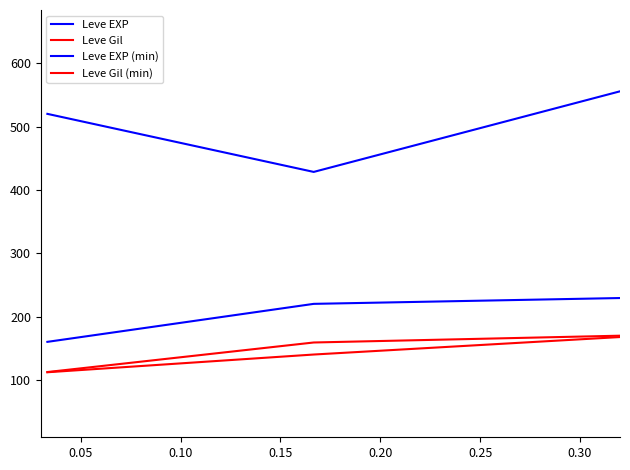

Does the chart display data point markers on the line(s)?

No